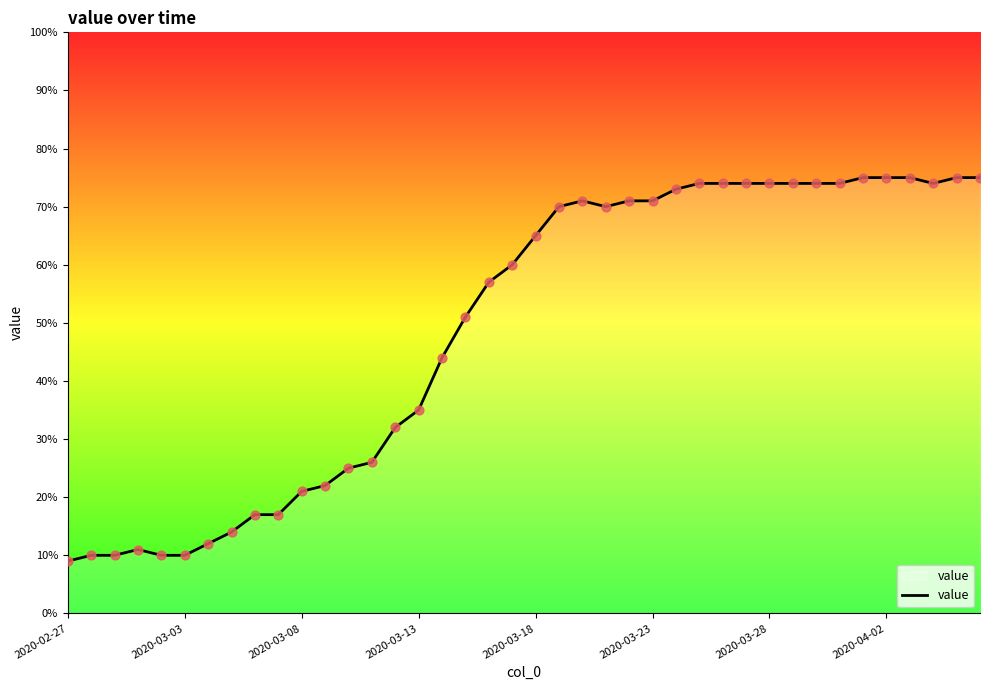

What is the difference between the maximum and minimum values?

66